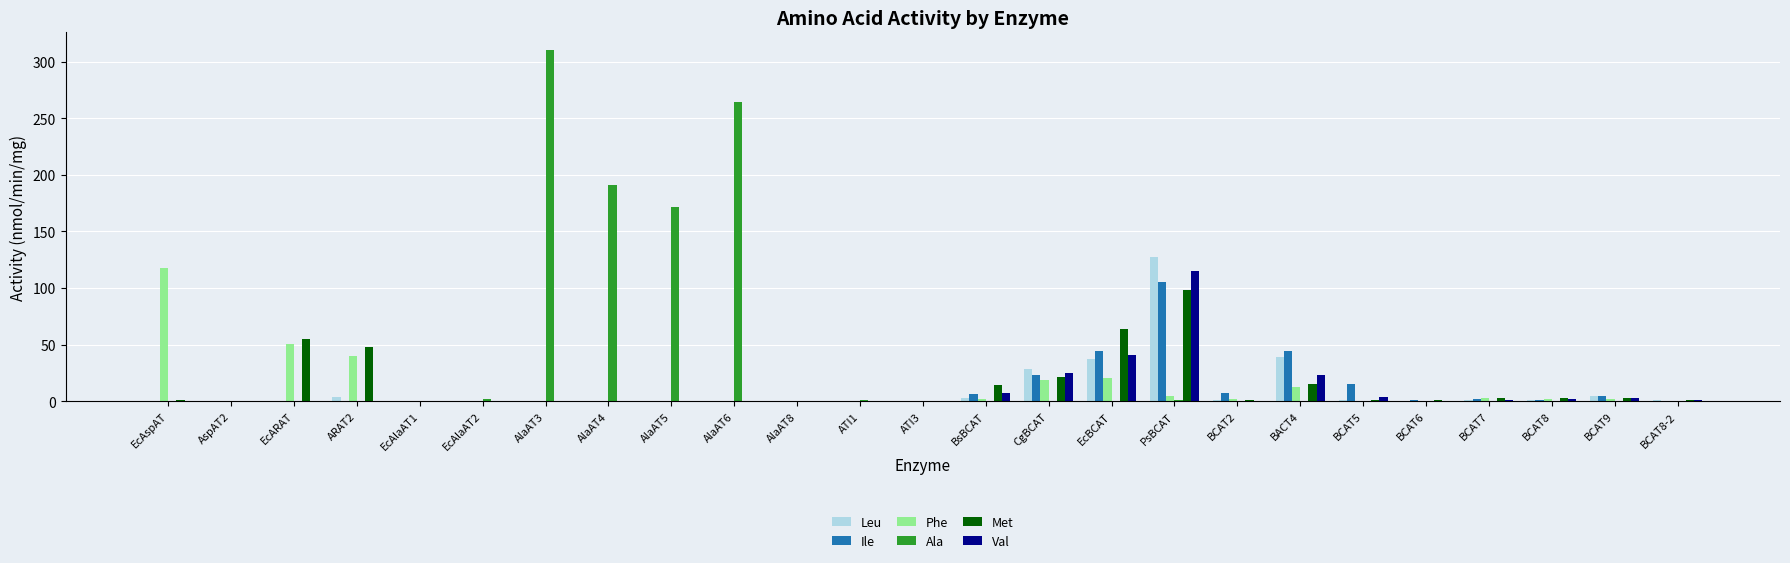

How many values in the Ile series exceed 0?

15